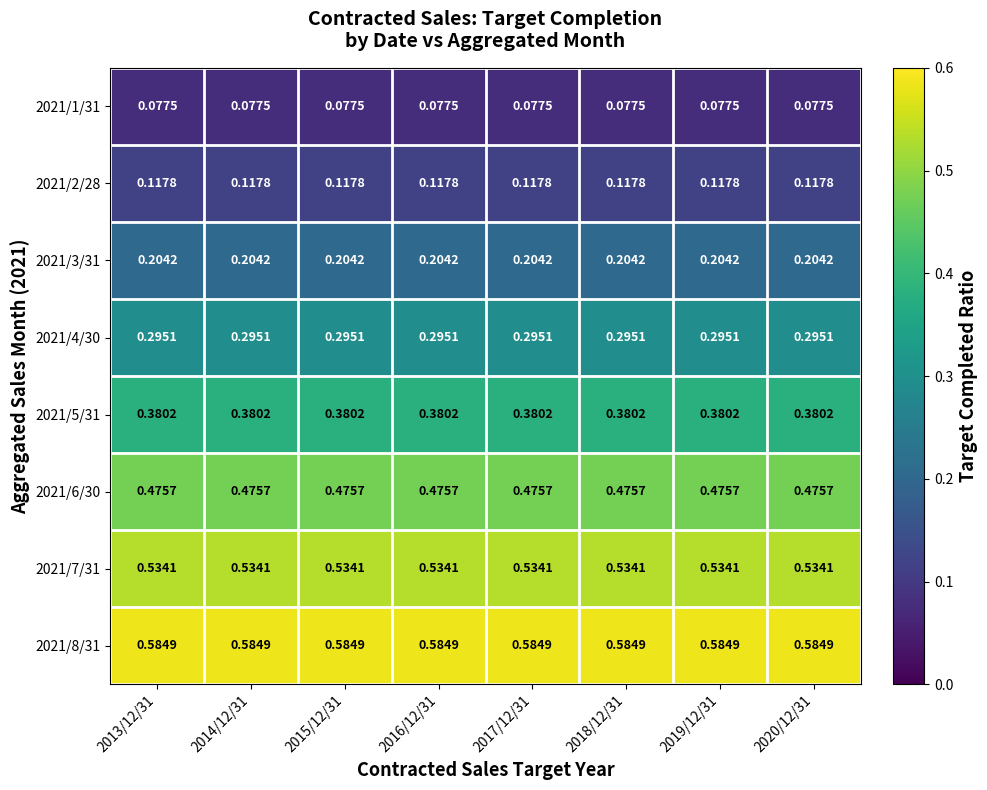

Is the value of 2021/1/31 at 2018/12/31 greater than the value of 2021/2/28 at 2020/12/31?

No